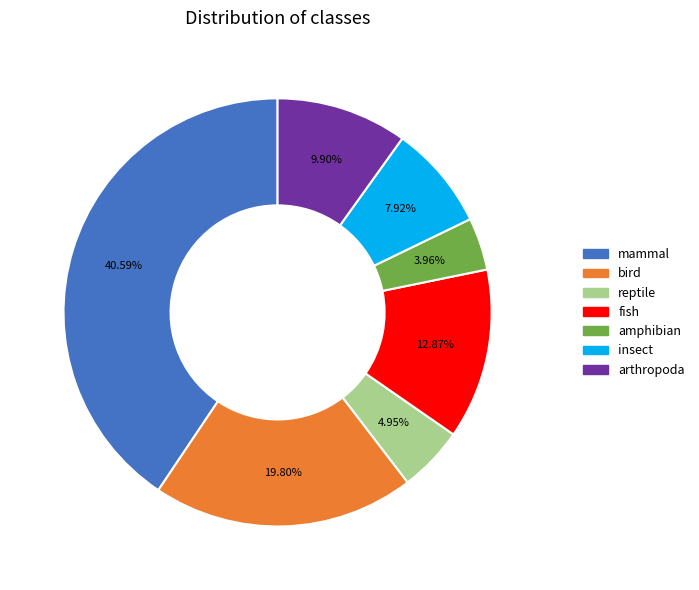

Which has a higher value, mammal or arthropoda?

mammal